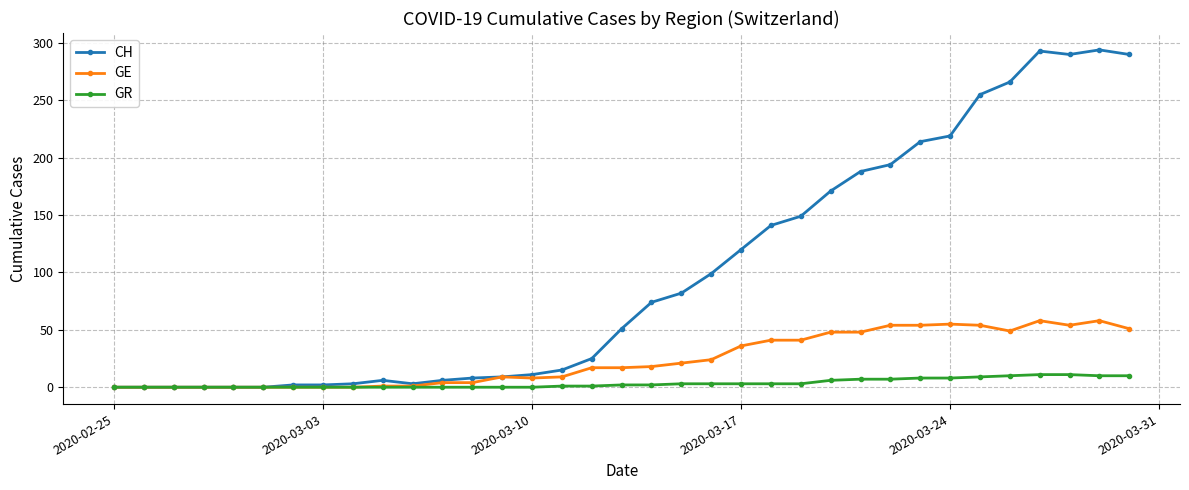

True or false: GE has more than 2 interior local peaks.

True